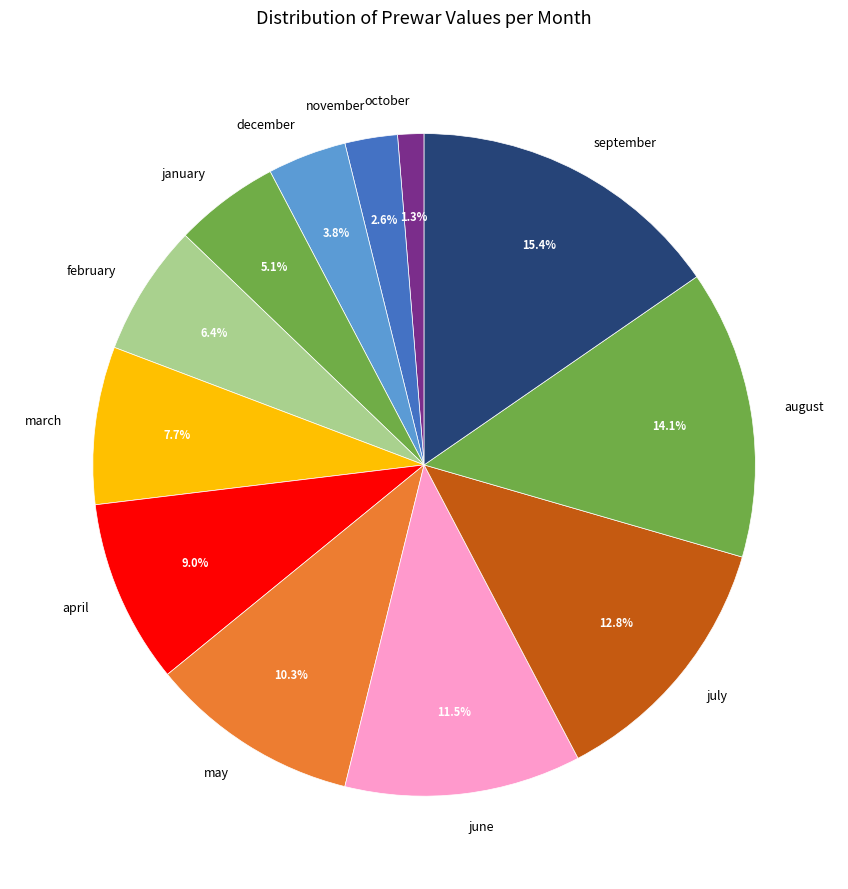

What percentage is the may slice, to the nearest percent?

10%